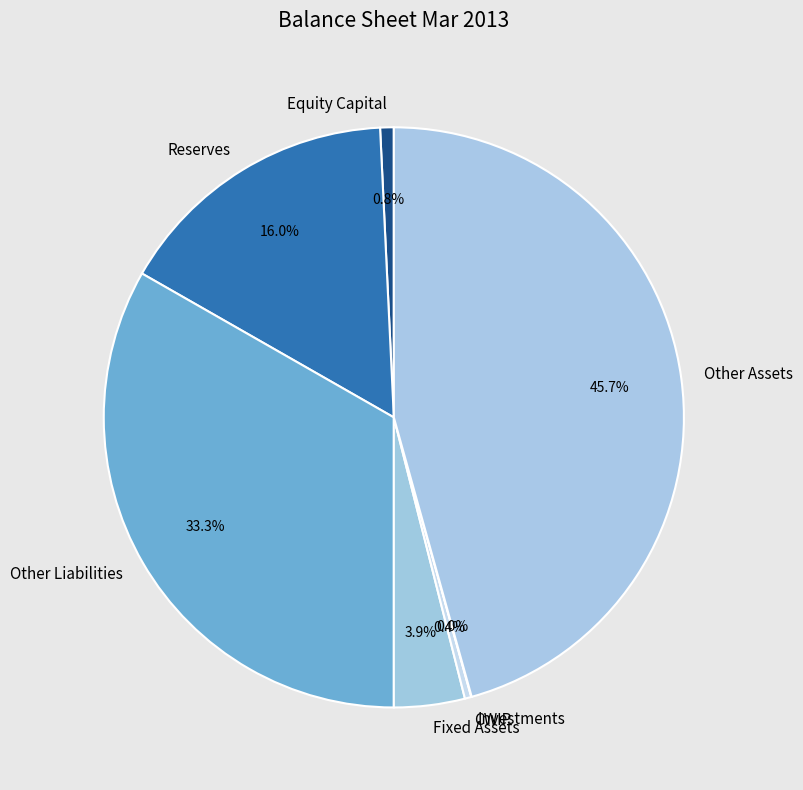

Which slice is the largest?

Other Assets